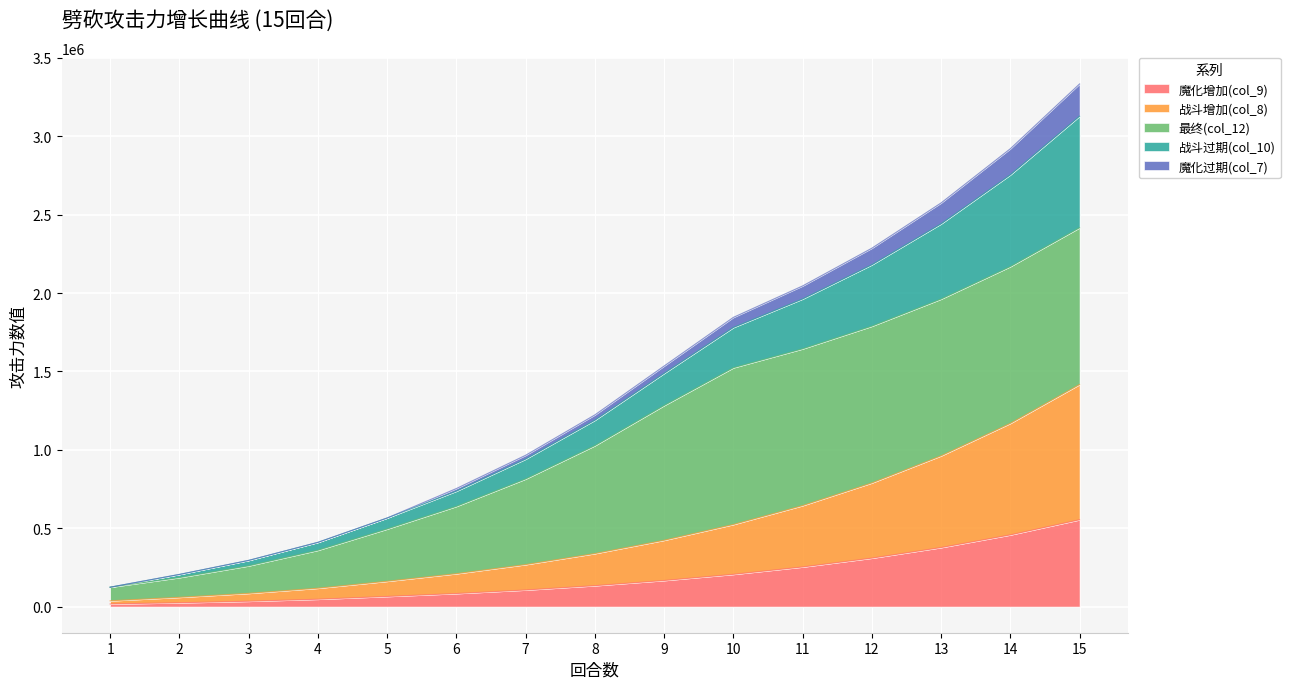

Rank the categories by 魔化增加(col_9) value from lowest to highest.

1, 2, 3, 4, 5, 6, 7, 8, 9, 10, 11, 12, 13, 14, 15